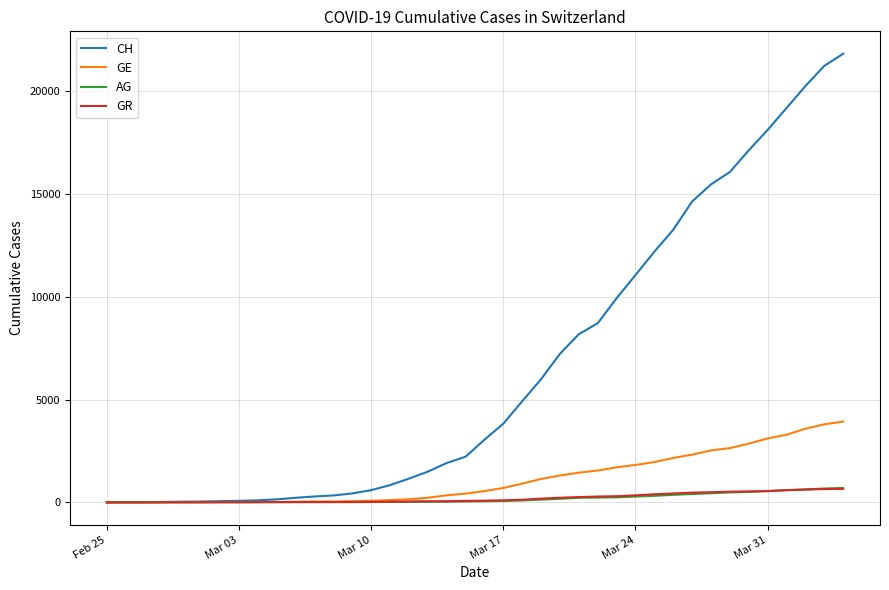

Which series has the largest total across all categories?

CH